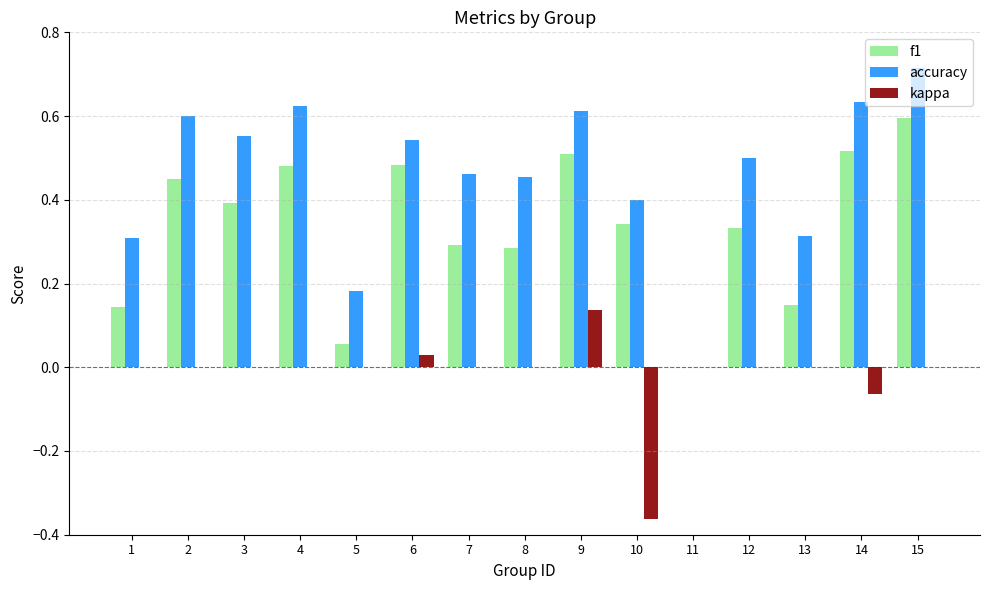

How many values in accuracy are above zero?

14